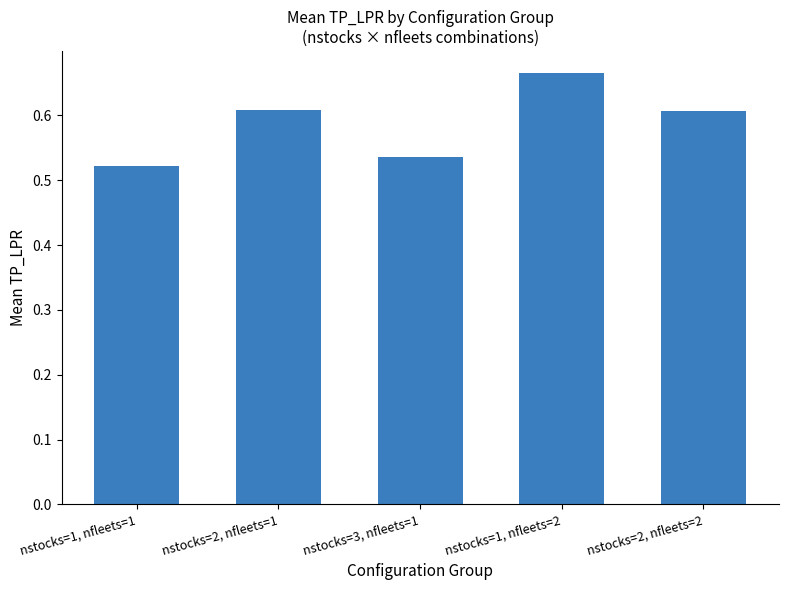

Rank the categories by value from lowest to highest.

nstocks=1, nfleets=1, nstocks=3, nfleets=1, nstocks=2, nfleets=2, nstocks=2, nfleets=1, nstocks=1, nfleets=2